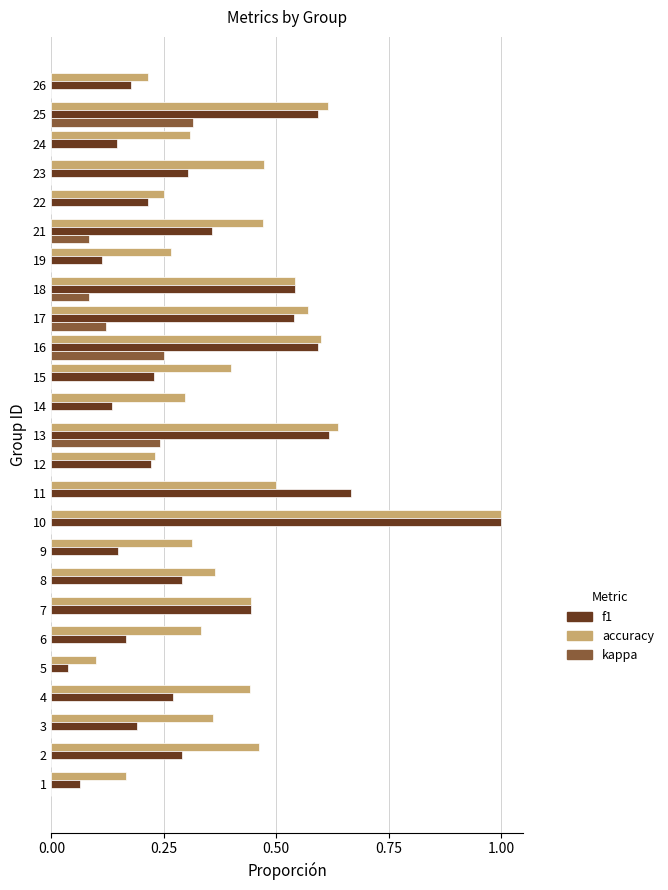

Which series changed the most between 15 and 19?

accuracy